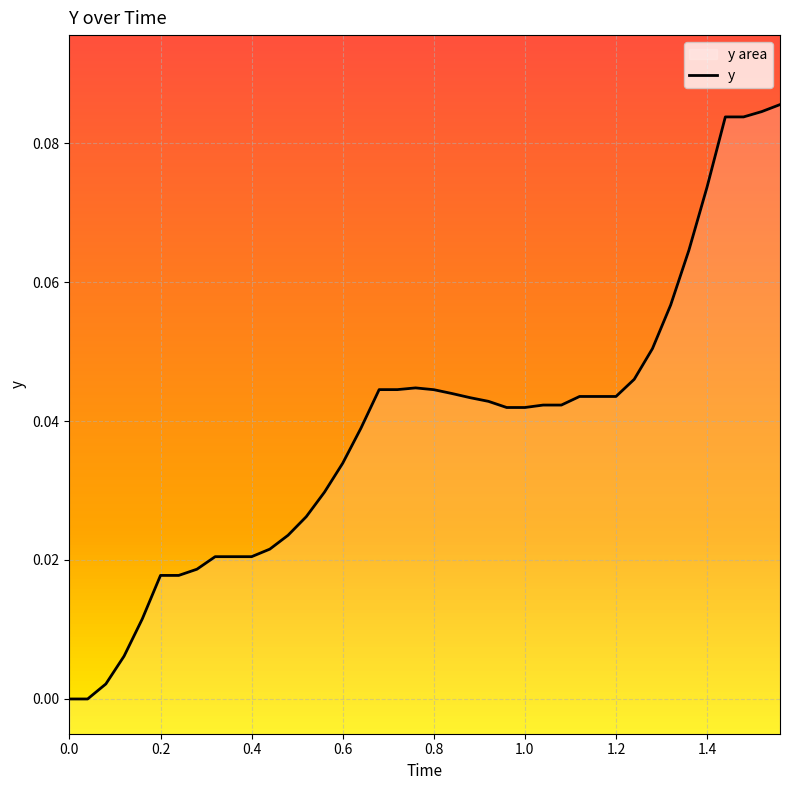

True or false: the data shows 0.1 at 1.4.

True